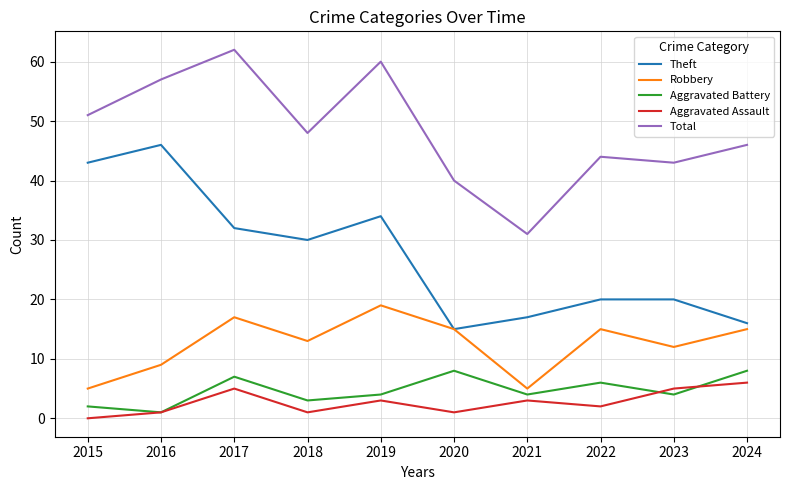

Reading left to right, transcribe all the data shown in this chart.

Theft: 43	46	32	30	34	15	17	20	20	16
Robbery: 5	9	17	13	19	15	5	15	12	15
Aggravated Battery: 2	1	7	3	4	8	4	6	4	8
Aggravated Assault: 0	1	5	1	3	1	3	2	5	6
Total: 51	57	62	48	60	40	31	44	43	46